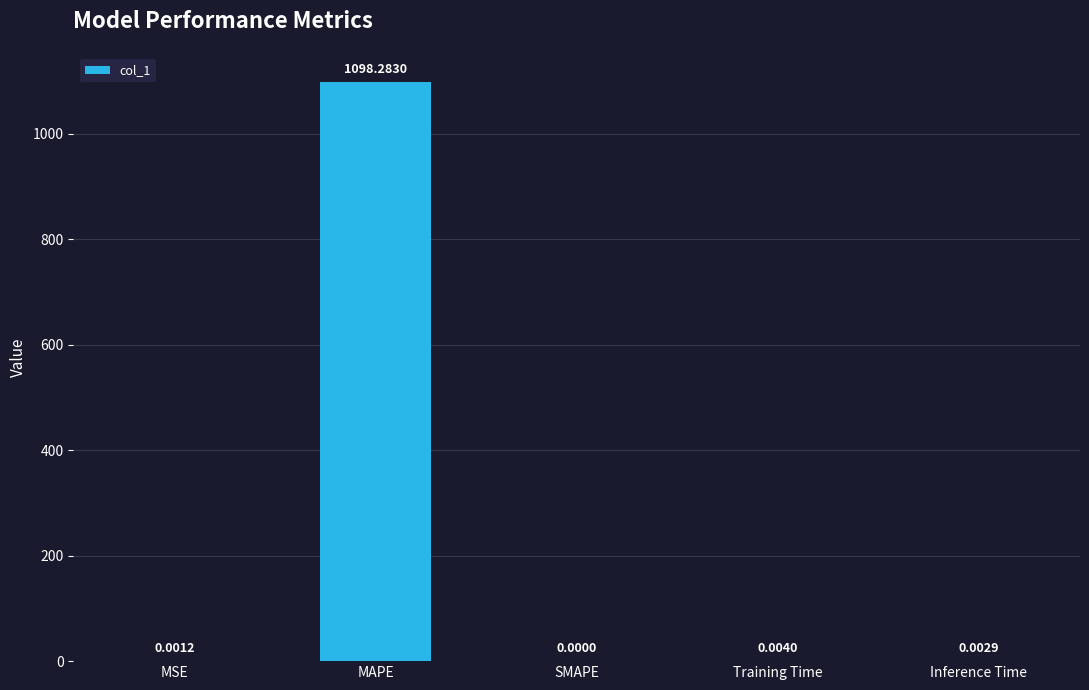

Is it true that the value at SMAPE is 435.1?

False